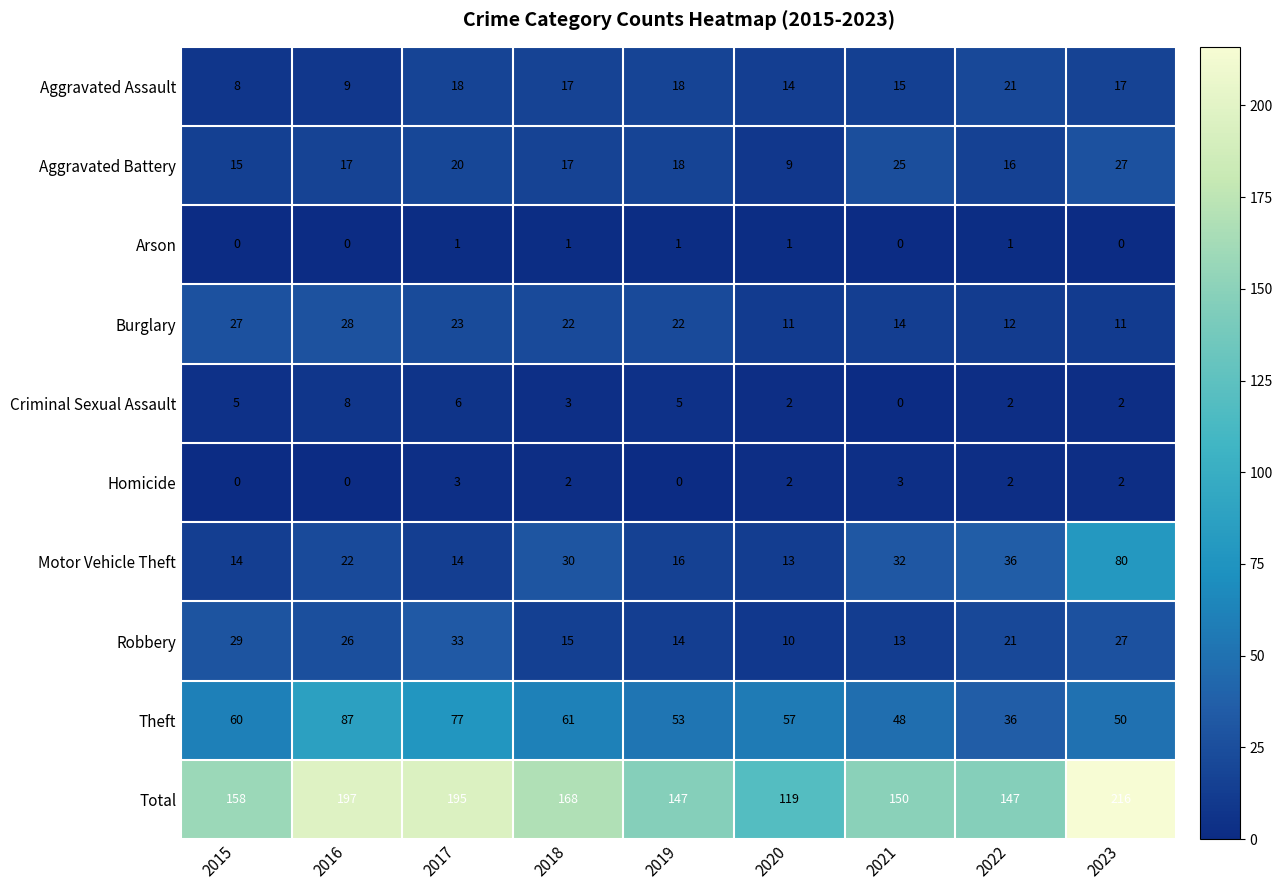

The value of Aggravated Assault at 2016 is 9. True or false?

True